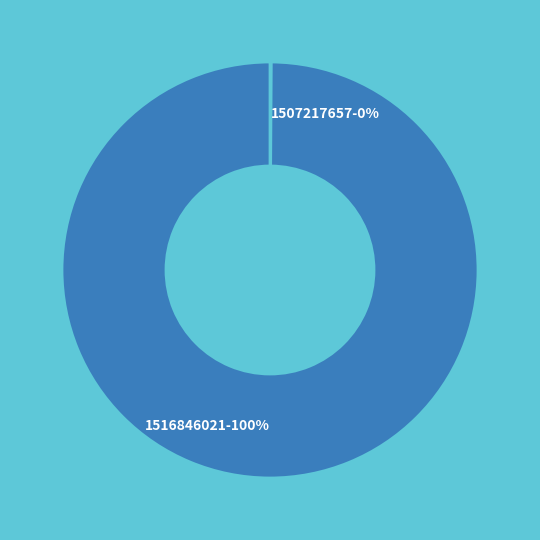

True or false: 1516846021-100% accounts for 93% of the total.

False